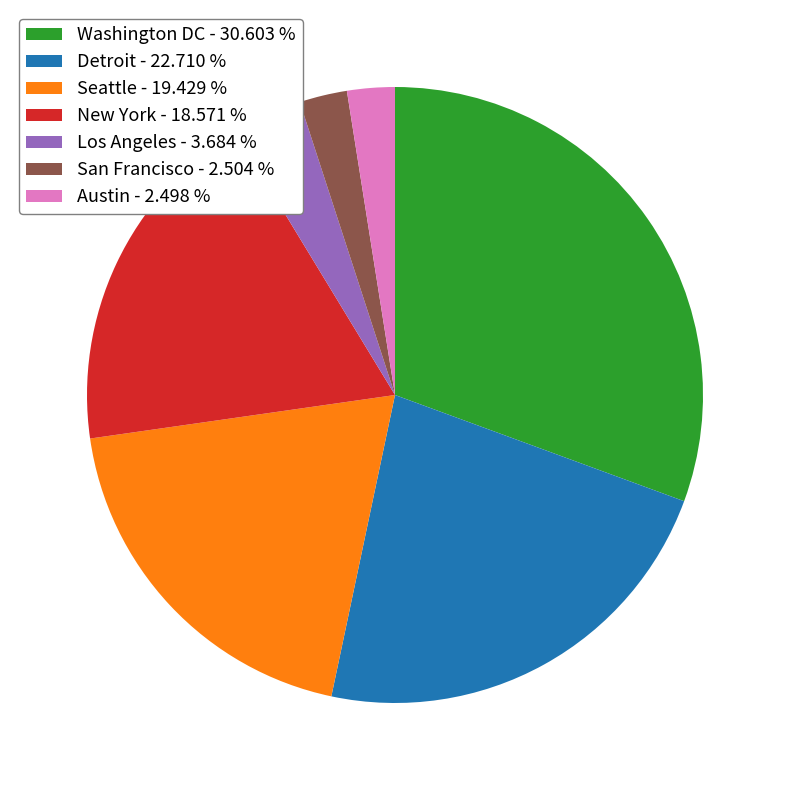

Between Los Angeles and Washington DC, which is larger?

Washington DC